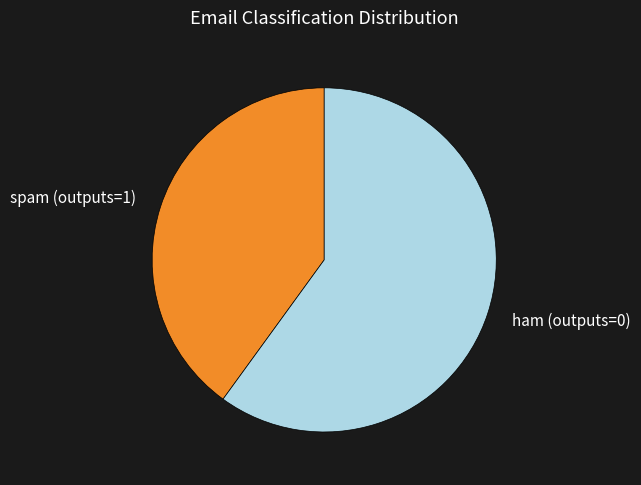

Is it true that spam (outputs=1) is 26% of the pie?

False